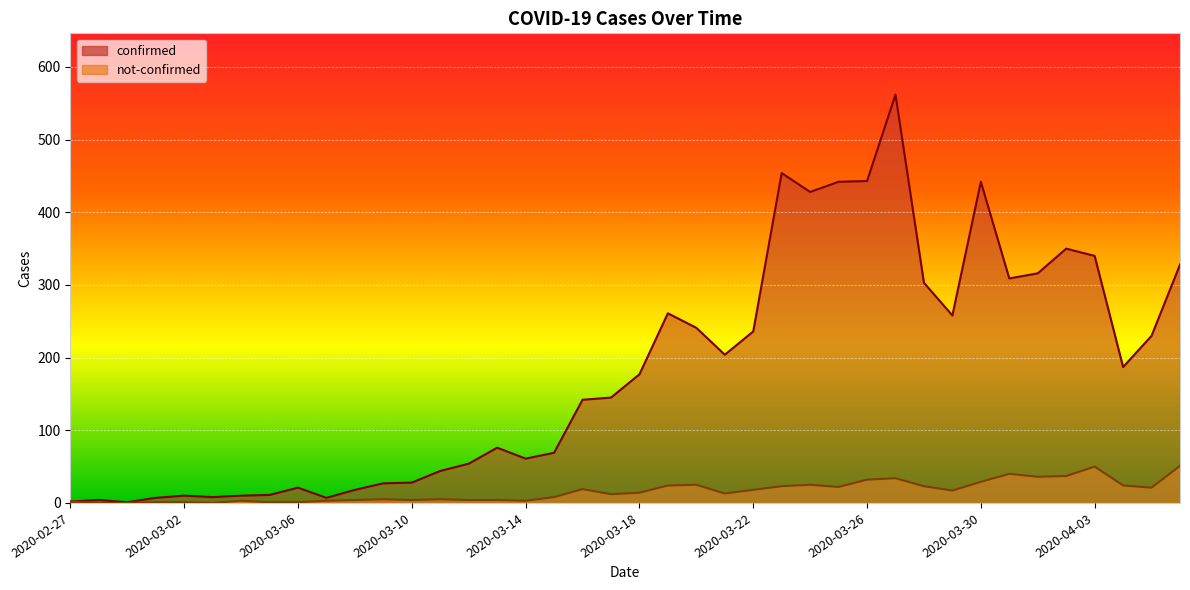

Which series has the largest total across all categories?

confirmed